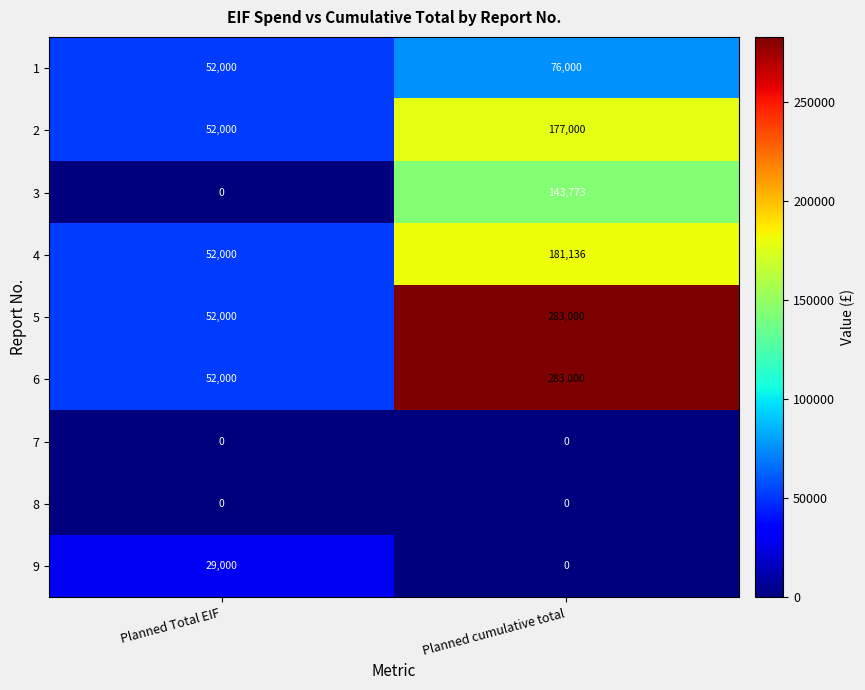

What is the difference between the maximum and minimum values in the 5 series?

231000